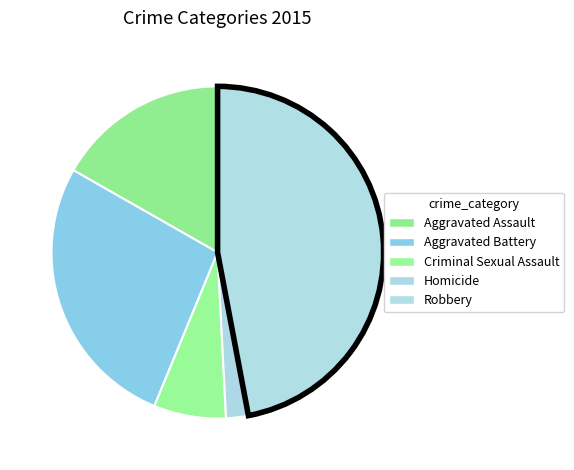

To the nearest percent, what is the difference between the Aggravated Assault and Criminal Sexual Assault slice percentages?

10%